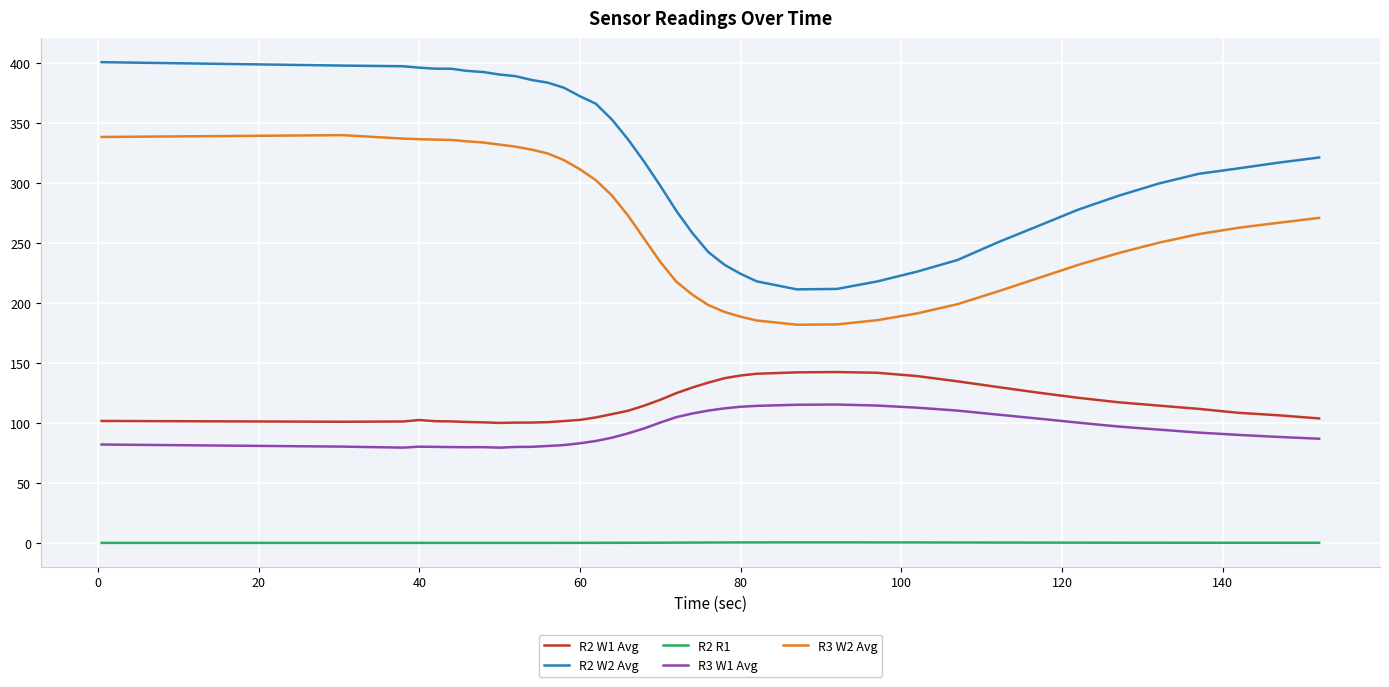

Rank the series by their maximum value, from lowest to highest.

R2 R1, R3 W1 Avg, R2 W1 Avg, R3 W2 Avg, R2 W2 Avg